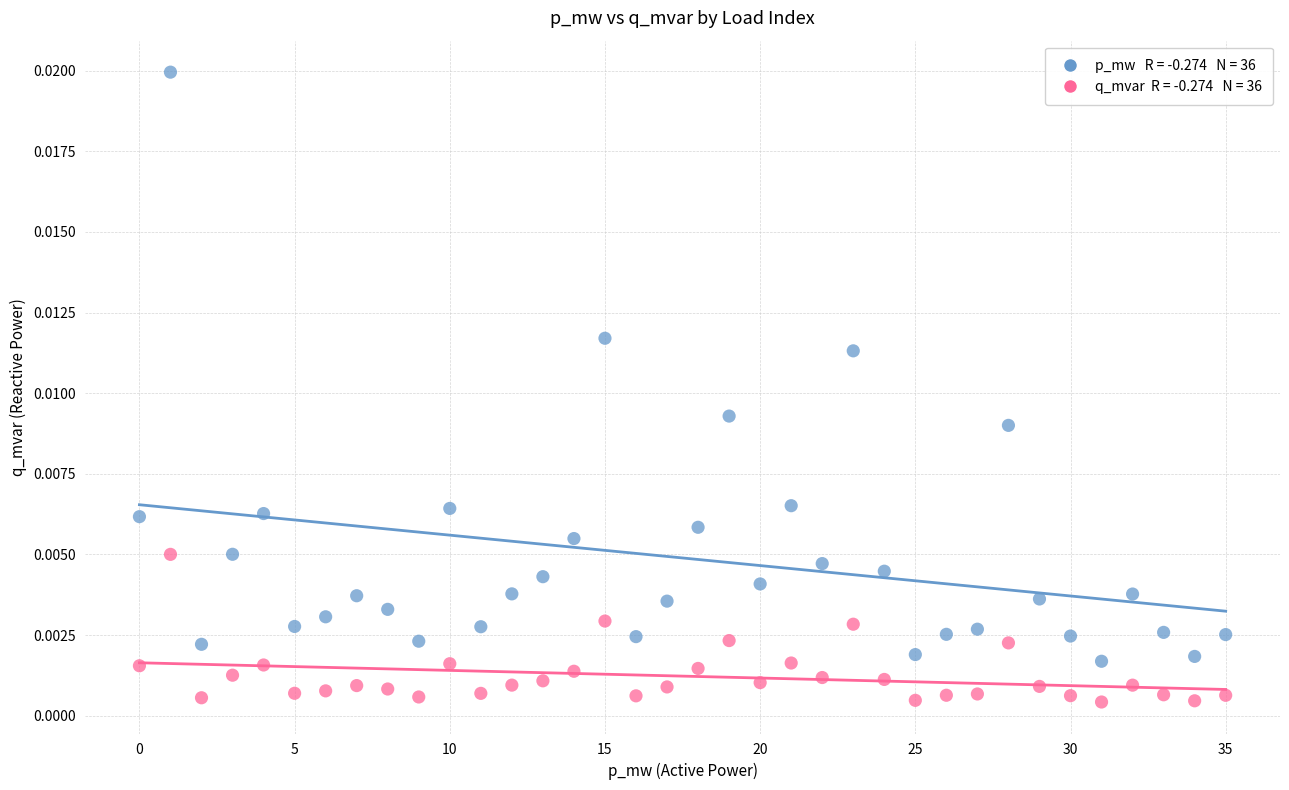

How many points are shown in the scatter plot?

72